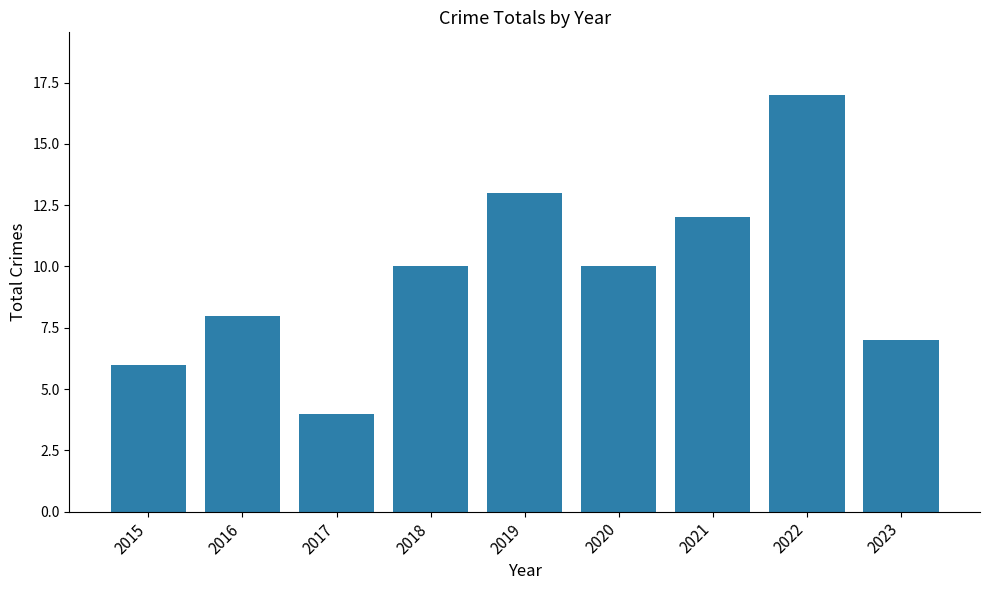

What is the sum of the values at 2015 and 2019?

19